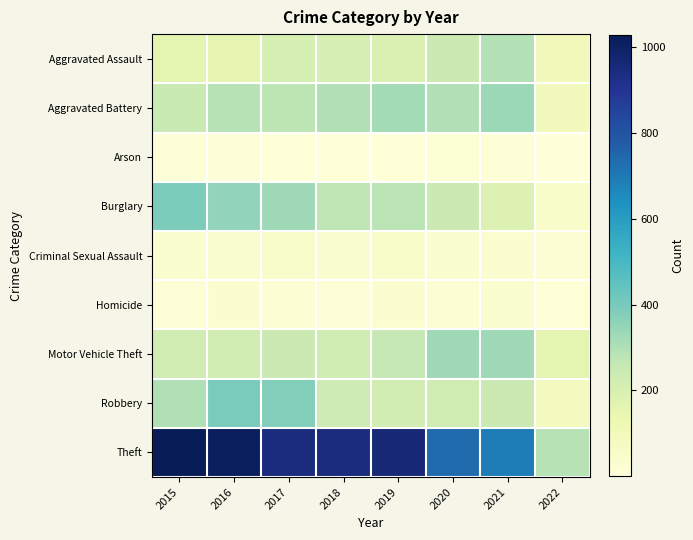

Reading left to right, transcribe all the data shown in this chart.

Aggravated Assault: 2015=160	2016=154	2017=207	2018=206	2019=197	2020=242	2021=292	2022=98
Aggravated Battery: 2015=246	2016=288	2017=277	2018=297	2019=321	2020=294	2021=336	2022=94
Arson: 2015=11	2016=13	2017=9	2018=9	2019=8	2020=20	2021=14	2022=1
Burglary: 2015=393	2016=352	2017=327	2018=273	2019=281	2020=245	2021=186	2022=57
Criminal Sexual Assault: 2015=34	2016=43	2017=47	2018=40	2019=51	2020=35	2021=33	2022=23
Homicide: 2015=17	2016=29	2017=24	2018=15	2019=27	2020=24	2021=37	2022=8
Motor Vehicle Theft: 2015=228	2016=218	2017=243	2018=232	2019=260	2020=328	2021=329	2022=161
Robbery: 2015=297	2016=394	2017=381	2018=237	2019=224	2020=233	2021=244	2022=85
Theft: 2015=1027	2016=1009	2017=941	2018=941	2019=959	2020=736	2021=691	2022=287